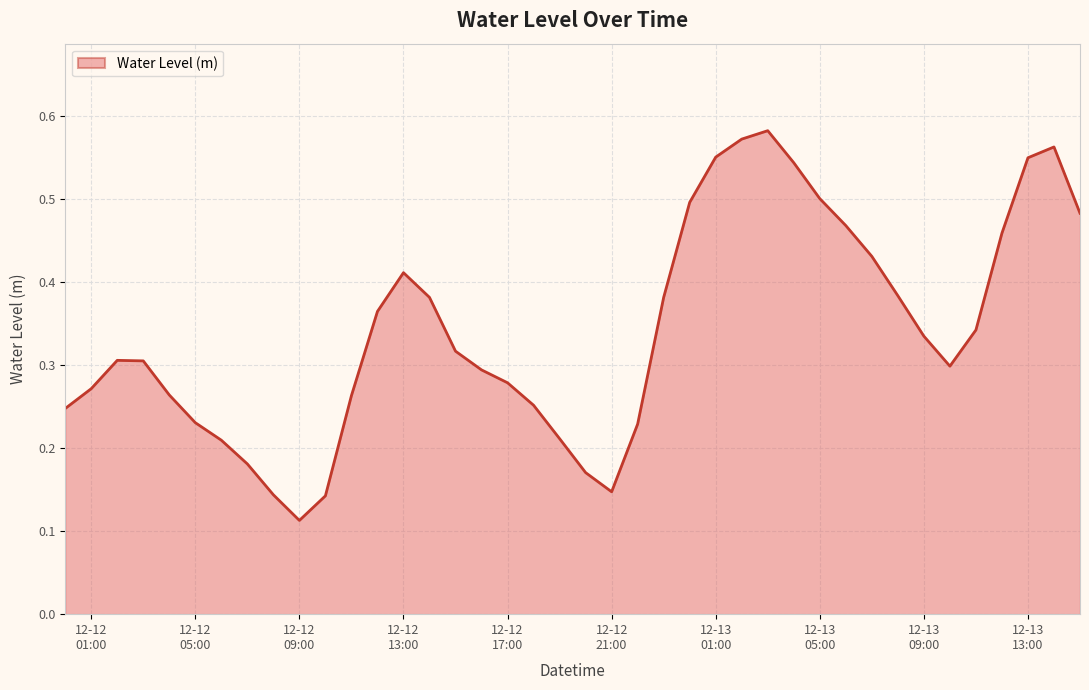

What is the value of the 4th point from the left?

0.3